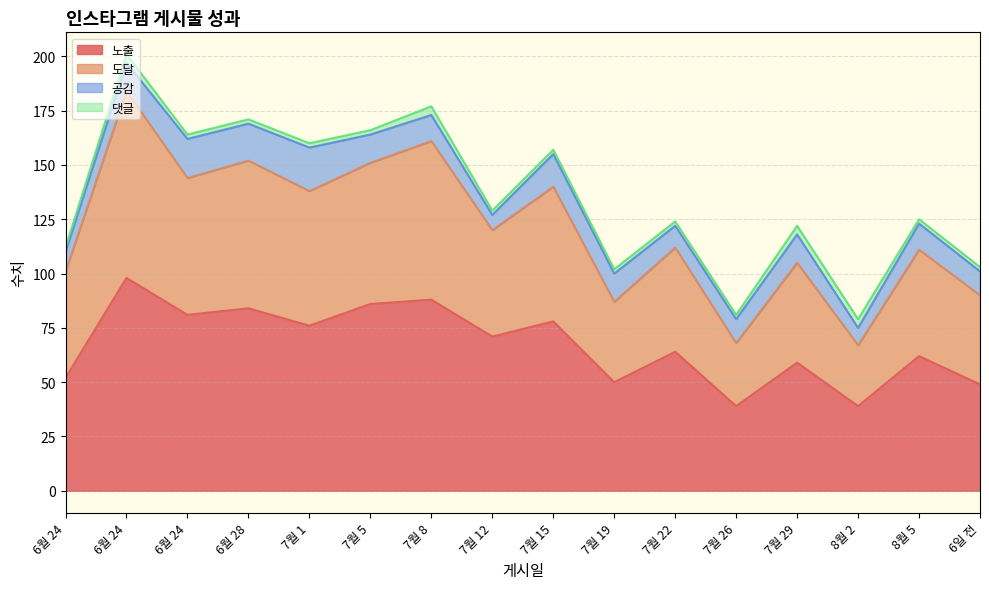

How many data points in 노출 are less than 71?

8